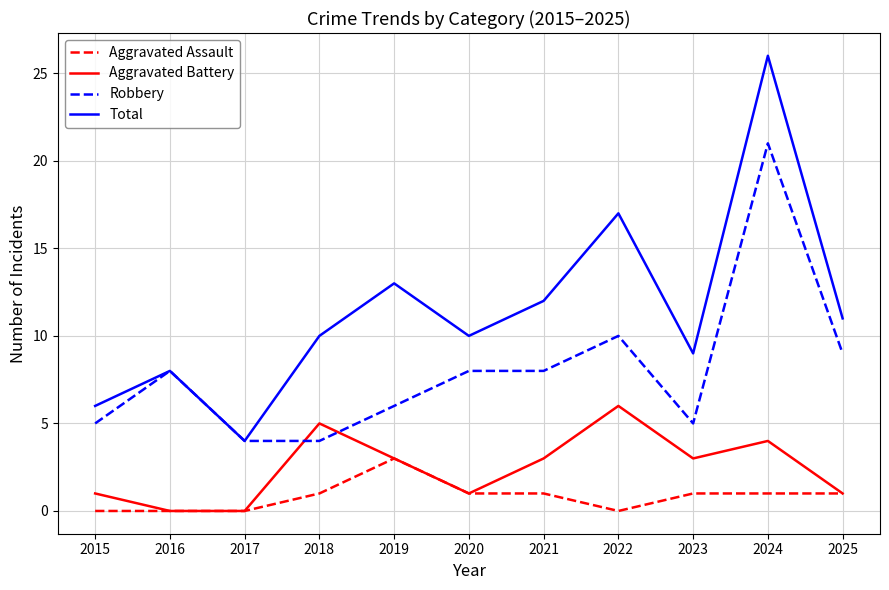

The Total series shows 3 at 2015. True or false?

False